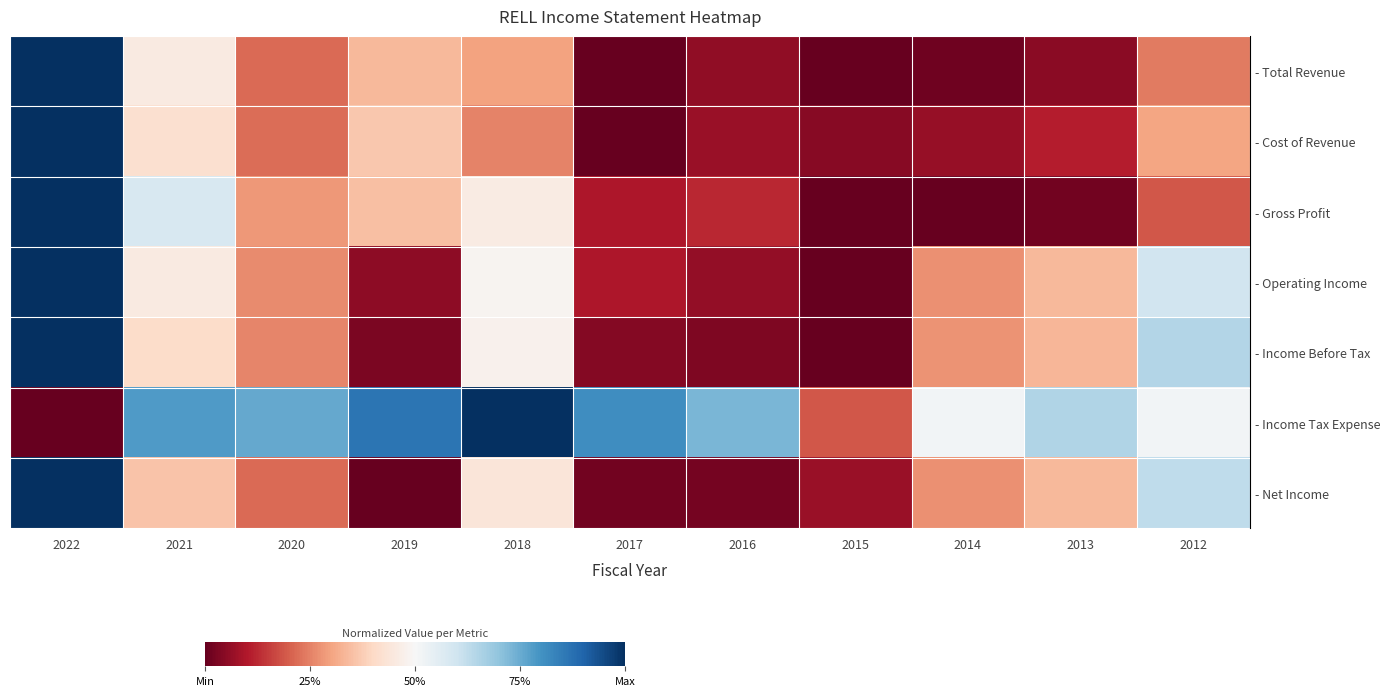

Reading left to right, what are all the values shown in this chart?

row_0: 1.0	0.5	0.2	0.3	0.3	0.0	0.1	0.0	0.0	0.0	0.2
row_1: 1.0	0.4	0.2	0.4	0.3	0.0	0.1	0.0	0.1	0.1	0.3
row_2: 1.0	0.6	0.3	0.3	0.5	0.1	0.1	0.0	0.0	0.0	0.2
row_3: 1.0	0.5	0.3	0.1	0.5	0.1	0.1	0.0	0.3	0.3	0.6
row_4: 1.0	0.4	0.3	0.0	0.5	0.0	0.0	0.0	0.3	0.3	0.6
row_5: 0.0	0.8	0.8	0.9	1.0	0.8	0.7	0.2	0.5	0.6	0.5
row_6: 1.0	0.4	0.2	0.0	0.4	0.0	0.0	0.1	0.3	0.3	0.6